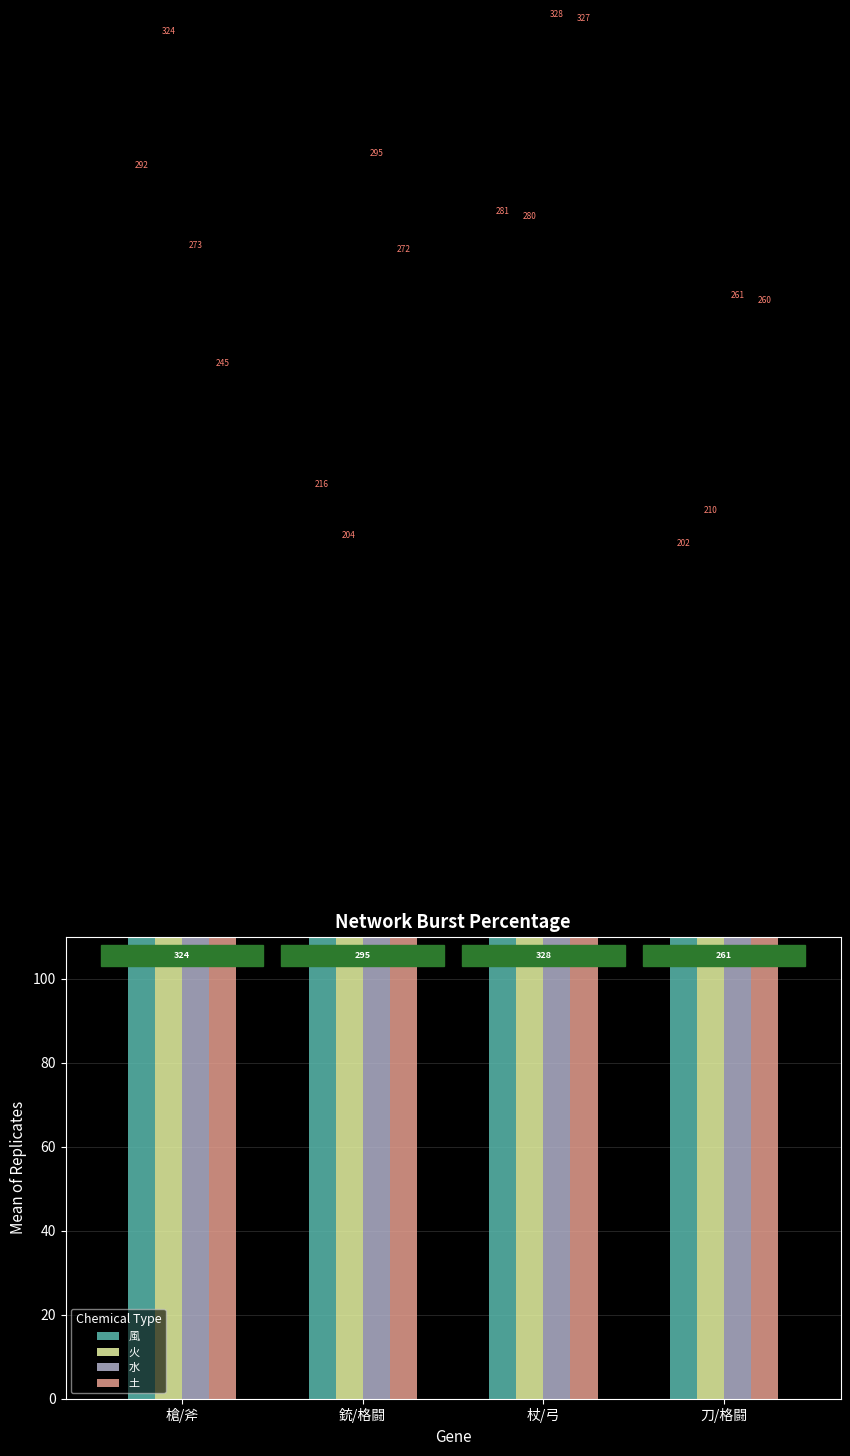

What is the spread (max minus min) of values at 刀/格闘?

59